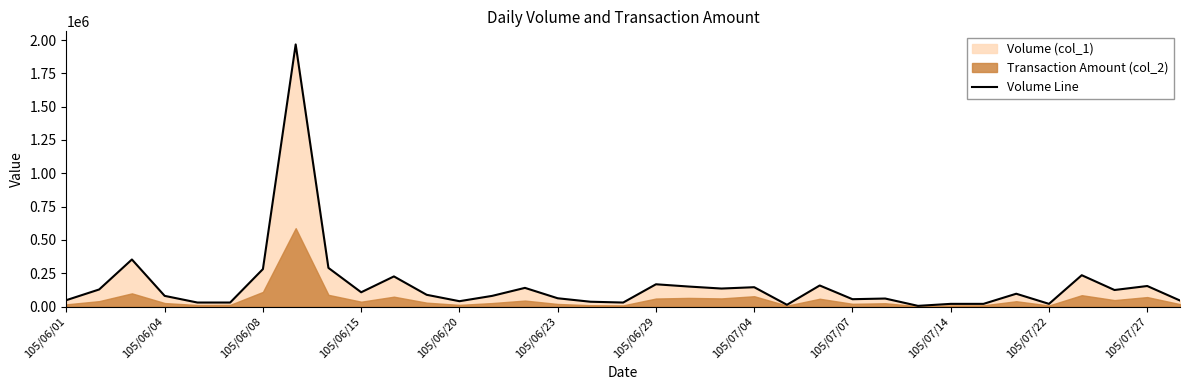

How many points are lower than both their immediate neighbors (excluding endpoints)?

9